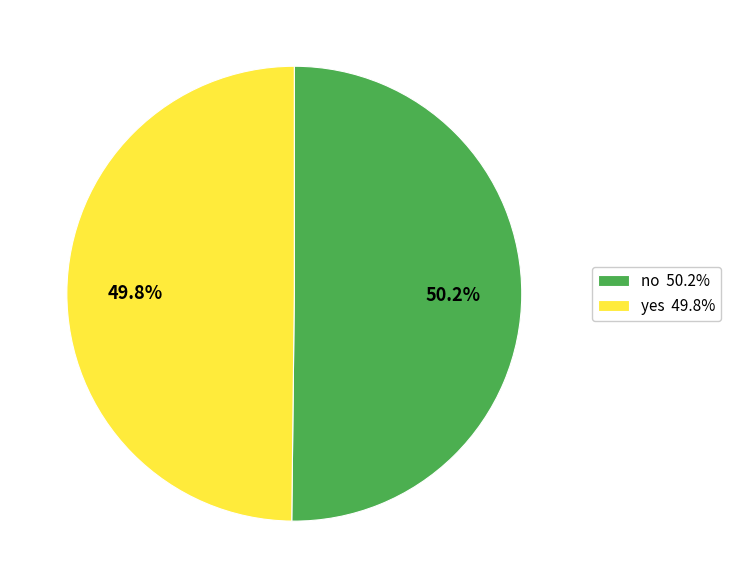

What percentage is the yes slice, to the nearest percent?

50%